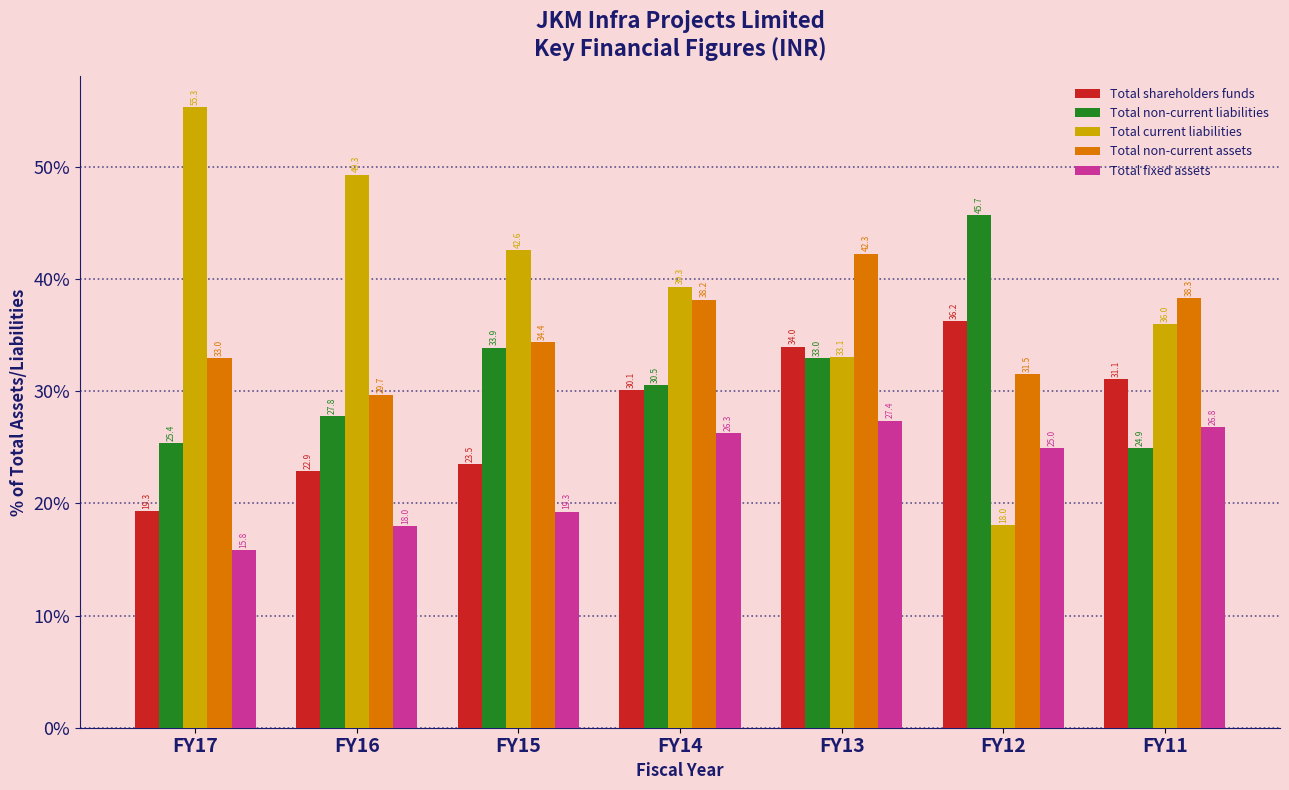

Reading left to right, extract all data points from this chart.

Total shareholders funds: FY17=19.3	FY16=22.9	FY15=23.5	FY14=30.1	FY13=34.0	FY12=36.2	FY11=31.1
Total non-current liabilities: FY17=25.4	FY16=27.8	FY15=33.9	FY14=30.5	FY13=33.0	FY12=45.7	FY11=24.9
Total current liabilities: FY17=55.3	FY16=49.3	FY15=42.6	FY14=39.3	FY13=33.1	FY12=18.0	FY11=36.0
Total non-current assets: FY17=33.0	FY16=29.7	FY15=34.4	FY14=38.2	FY13=42.3	FY12=31.5	FY11=38.3
Total fixed assets: FY17=15.8	FY16=18.0	FY15=19.3	FY14=26.3	FY13=27.4	FY12=25.0	FY11=26.8